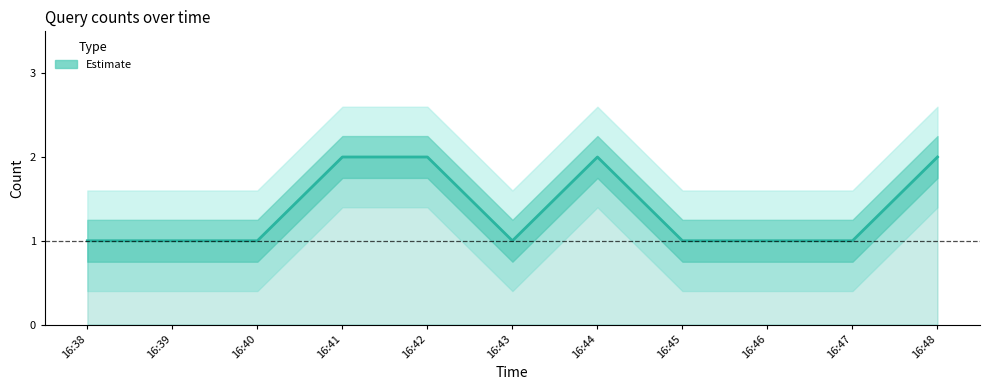

Is it true that the value at 16:39 is 2?

False